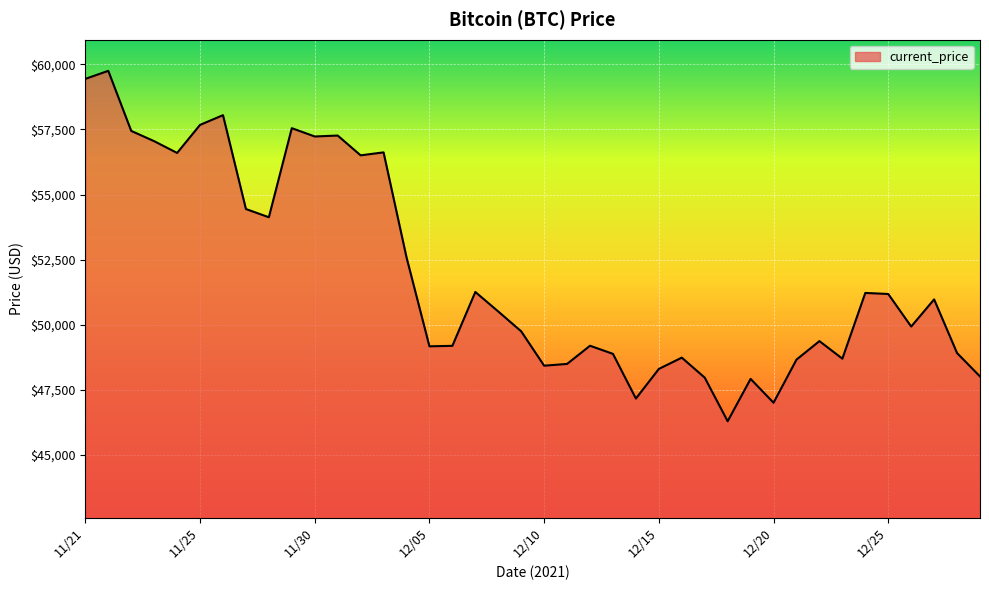

True or false: there are more than 2 points higher than both neighbors.

True